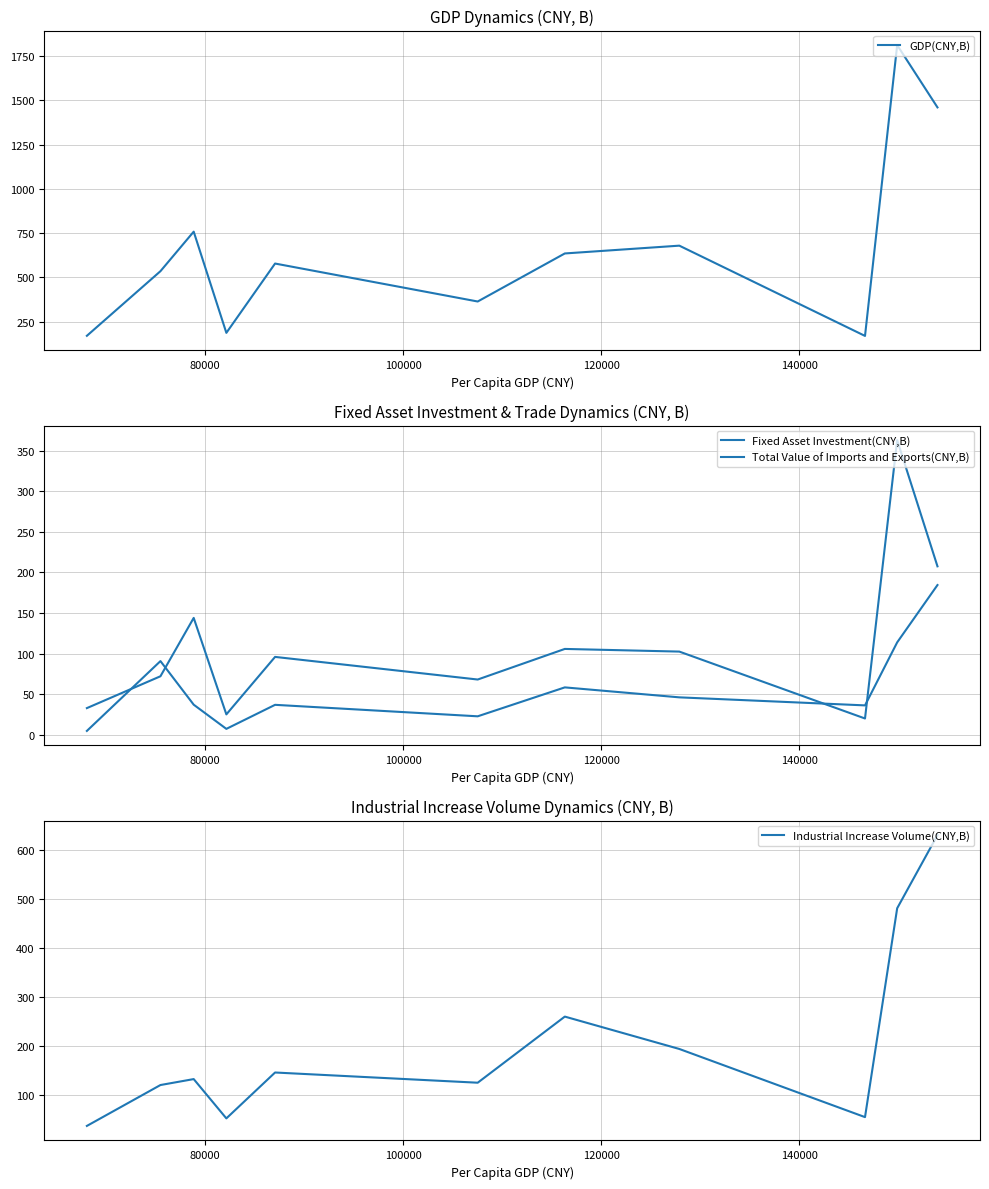

What is the minimum value for Fixed Asset Investment(CNY,B)?

20.4